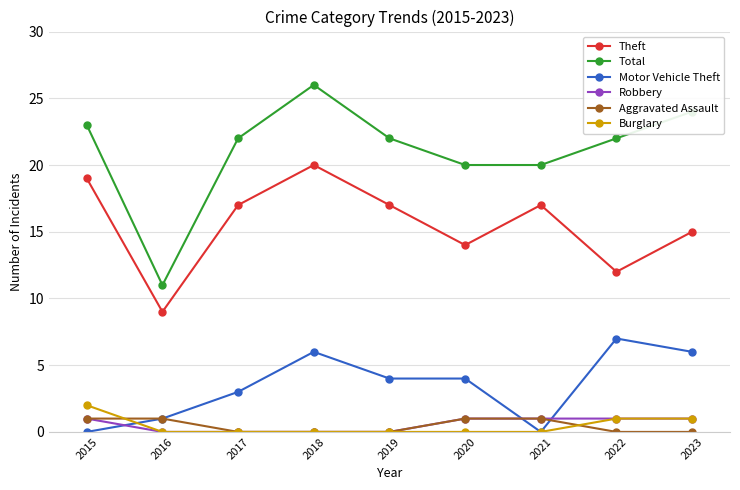

What is the difference between the Aggravated Assault values at 2015 and 2017?

1